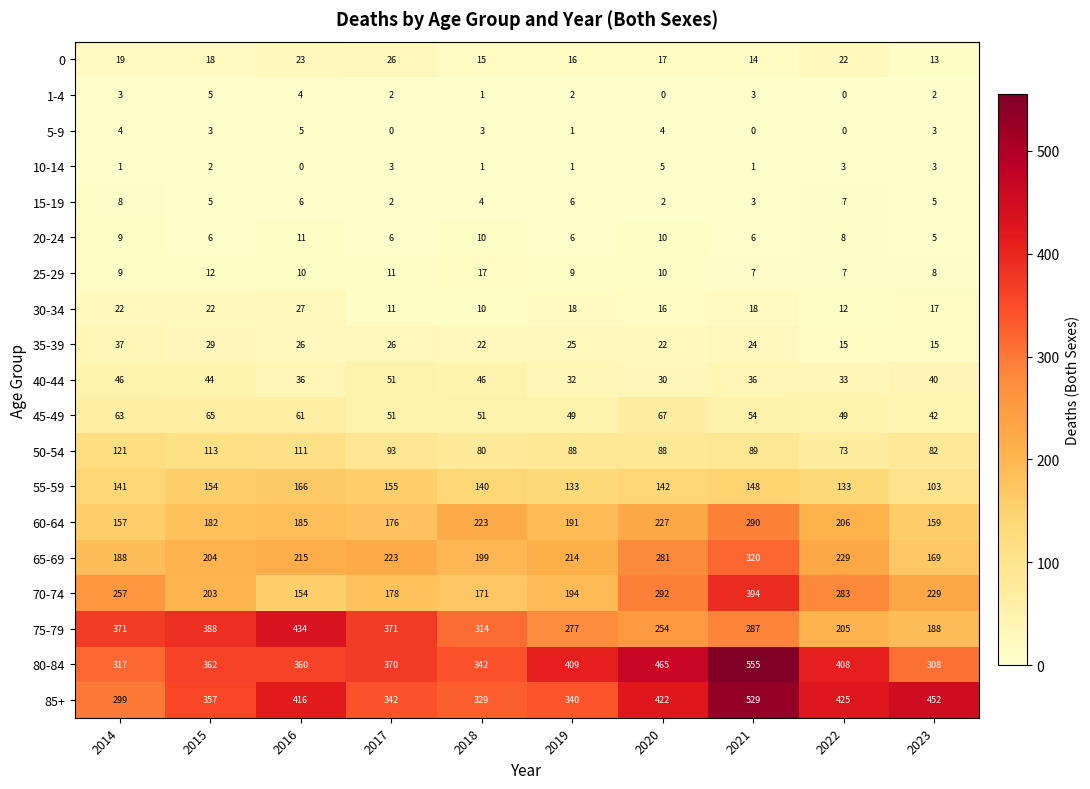

At which label does 40-44 first exceed 40?

2014